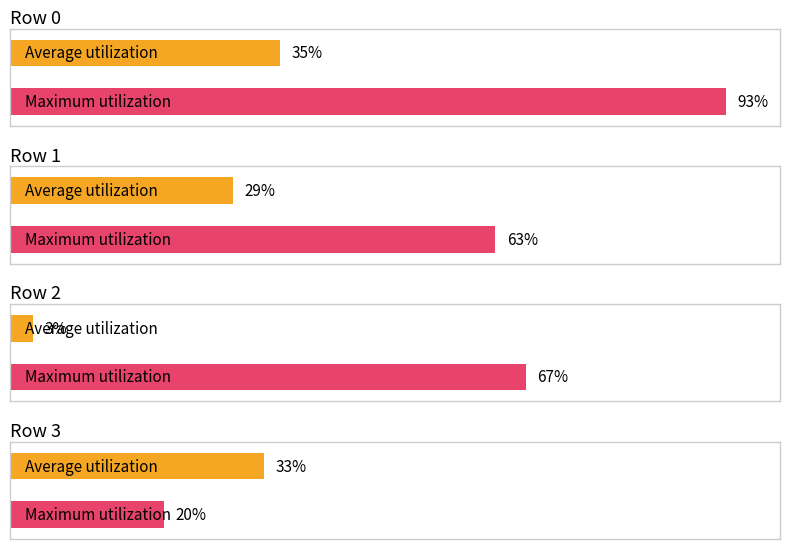

Between Row 2 and Row 3, which series saw the biggest shift?

Maximum utilization